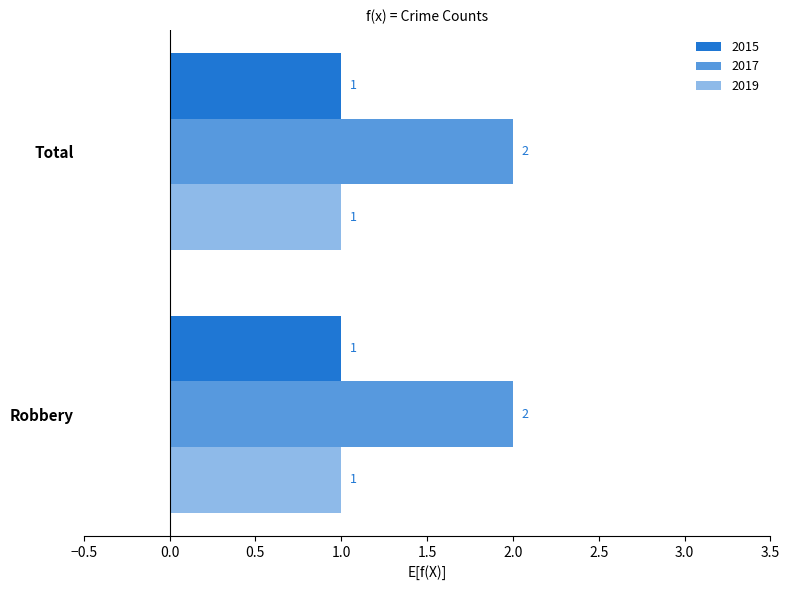

Reading left to right, extract all data points from this chart.

2015: 1	1
2017: 2	2
2019: 1	1